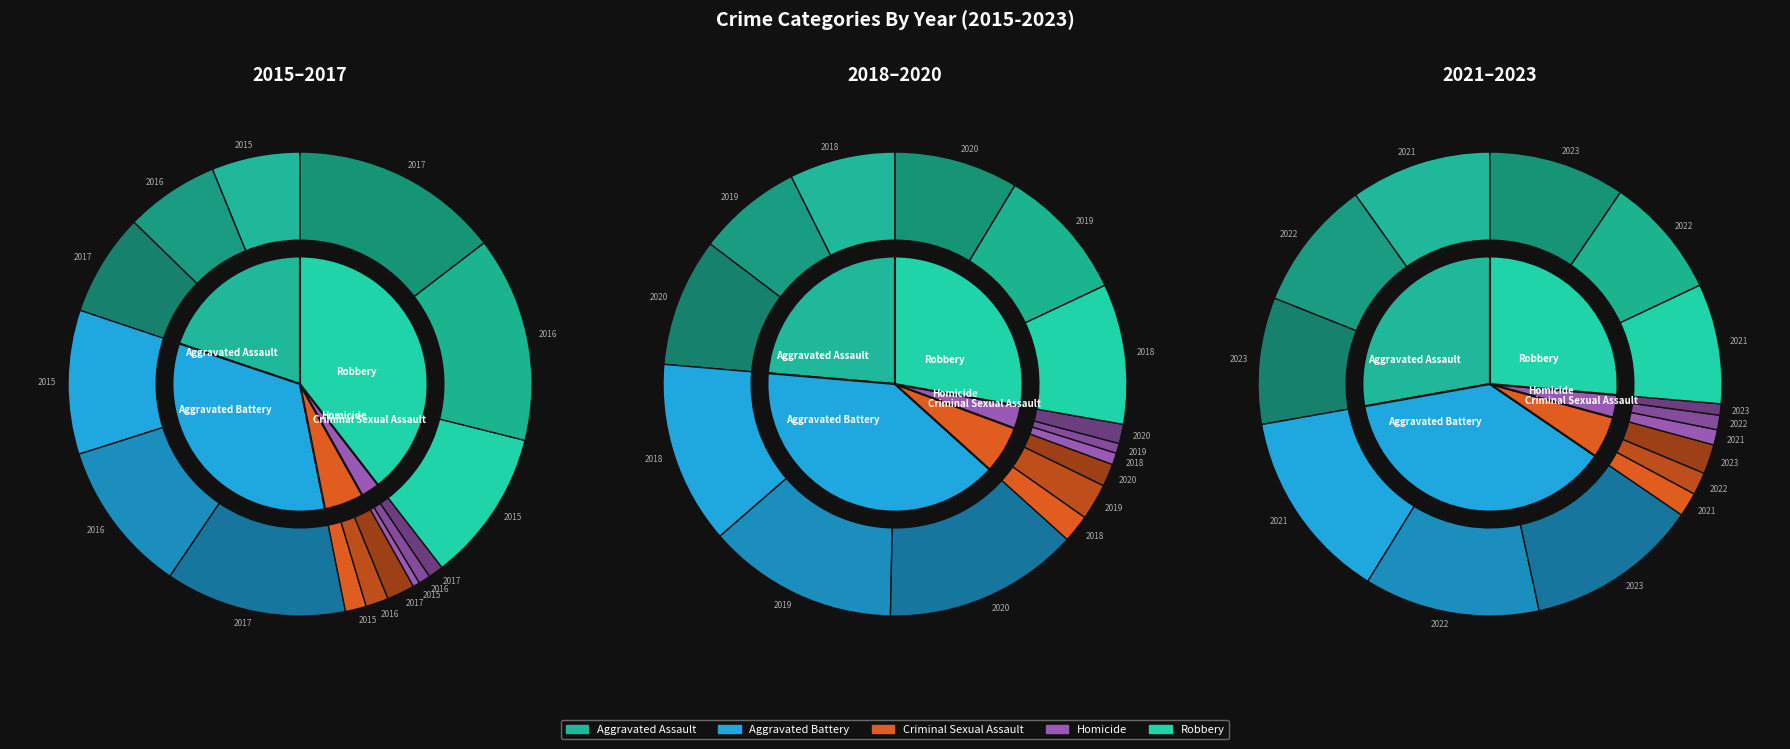

Combined, do 5 and 1 account for over 50%?

No